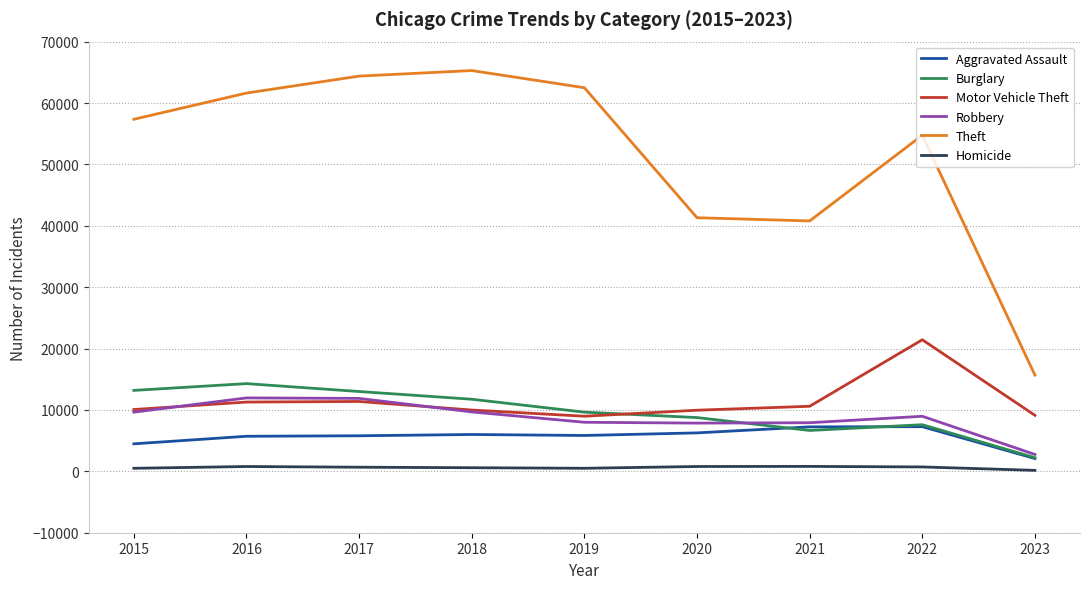

Which series has the widest spread of values?

Theft